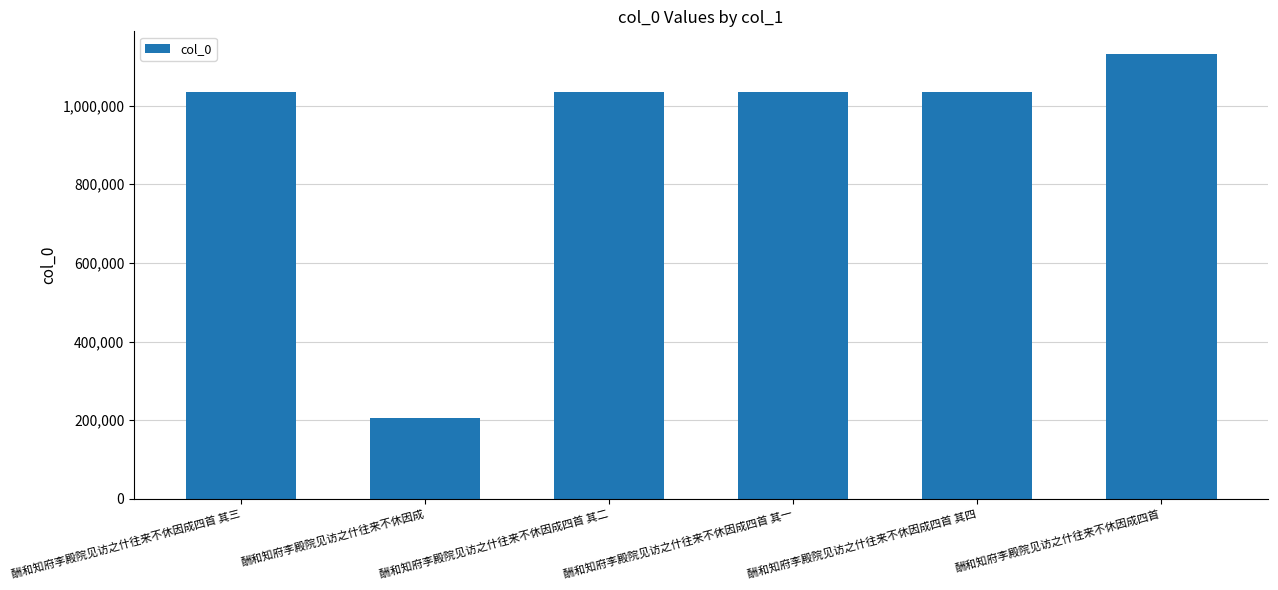

What is the sum of the values at 酬和知府李殿院见访之什往来不休因成四首 其四 and 酬和知府李殿院见访之什往来不休因成?

1242172